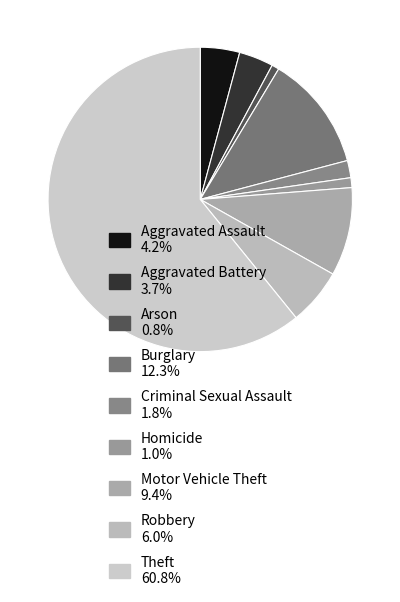

Count the number of slices in the pie.

9